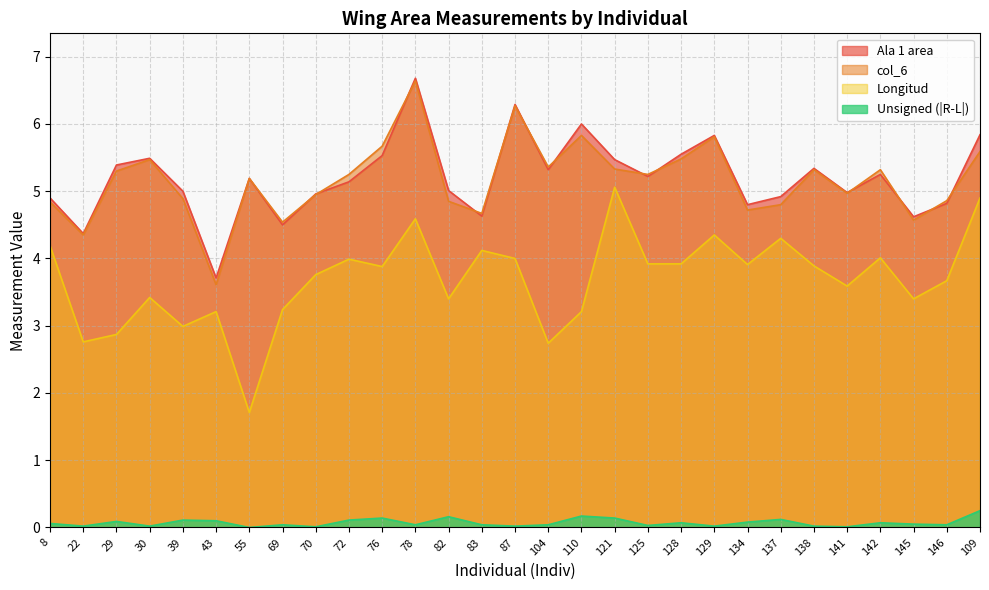

In Ala 1 area, how many points are lower than both neighbors (excluding endpoints)?

9